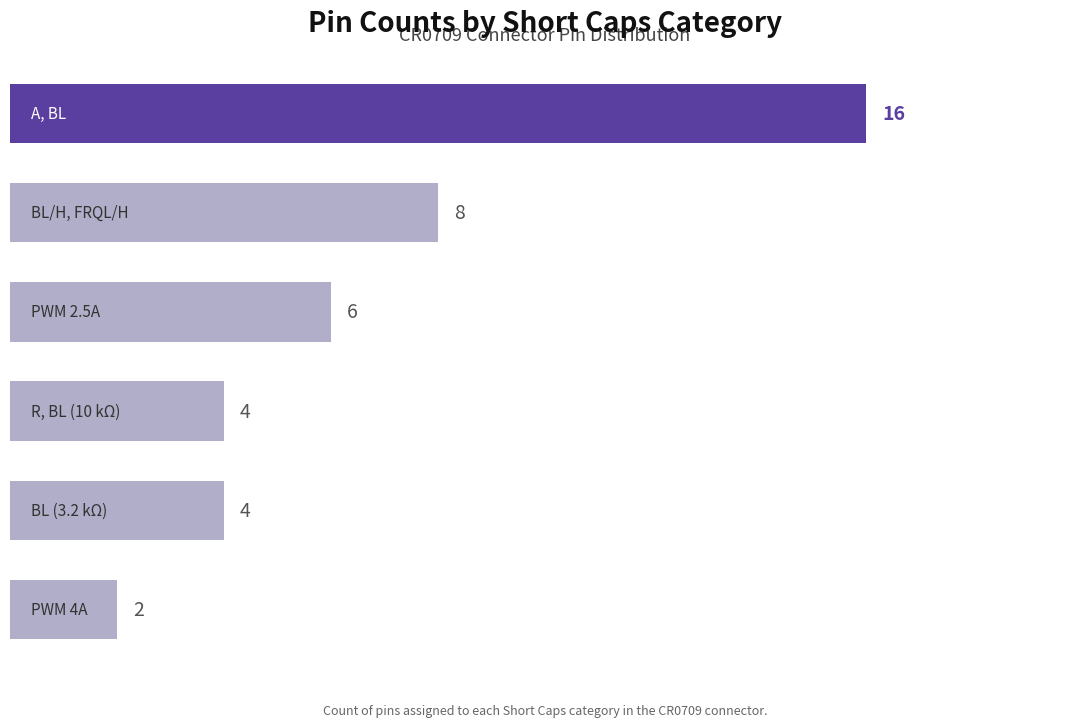

What is the greatest value displayed?

16